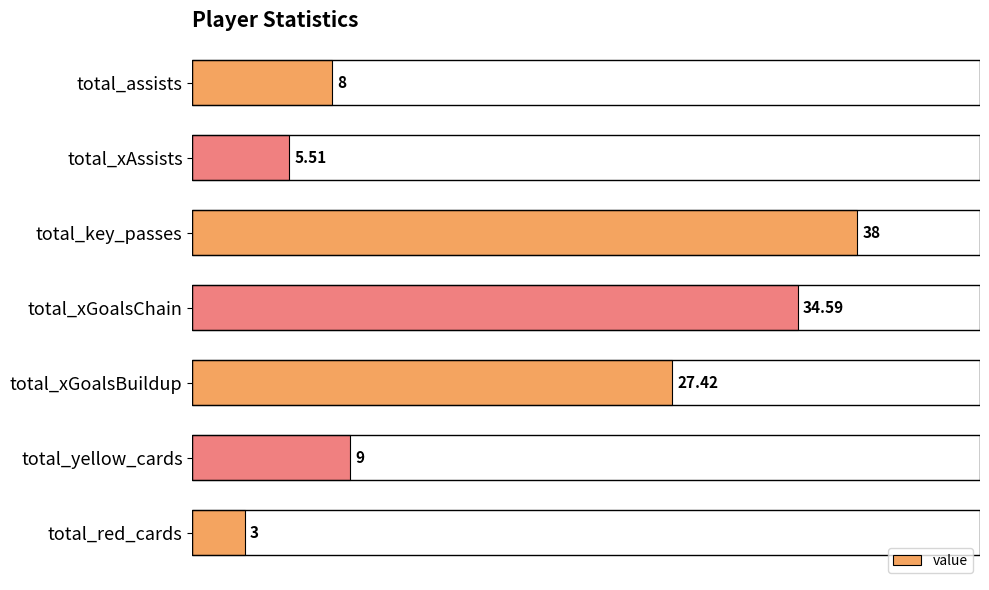

What is the sum of all values?

125.5